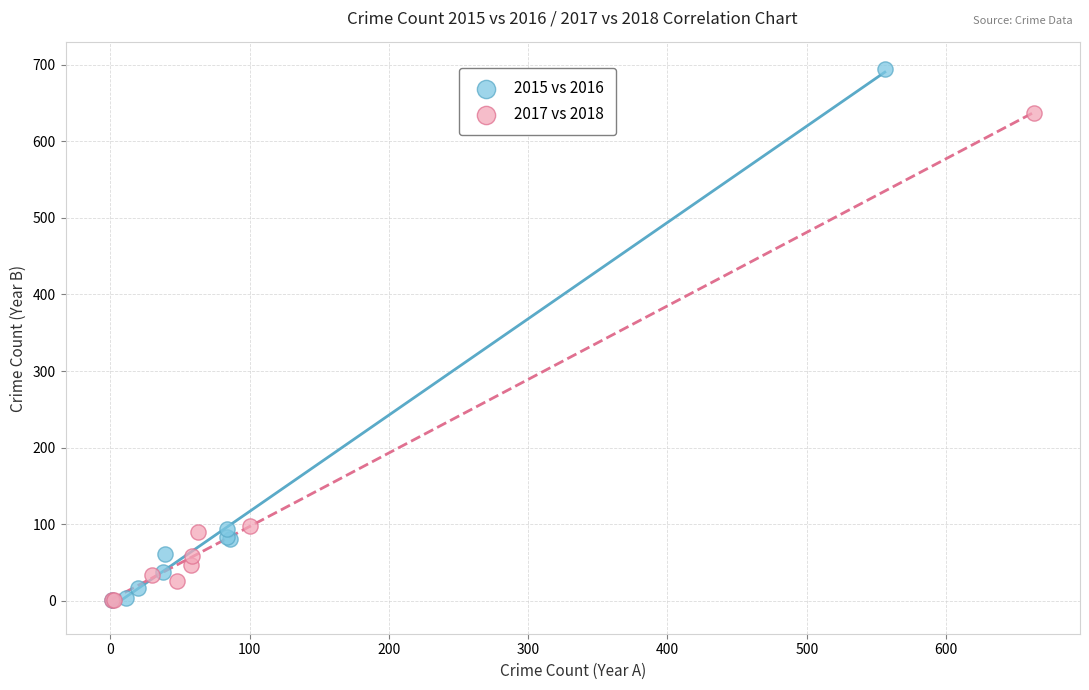

What are all the series names shown in the legend?

2015 vs 2016, 2017 vs 2018